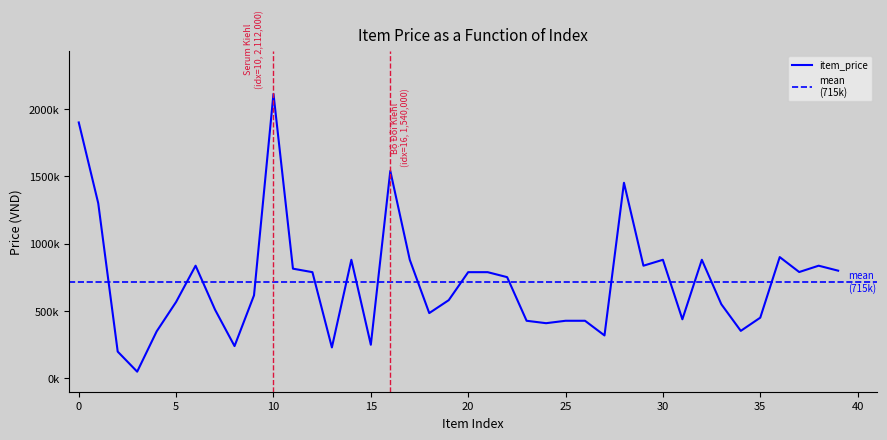

List the labels in order of value, largest first.

10, 0, 16, 28, 1, 36, 14, 17, 30, 32, 6, 29, 38, 11, 39, 37, 12, 20, 21, 22, 9, 19, 5, 33, 7, 18, 35, 31, 23, 25, 26, 24, 34, 4, 27, 15, 8, 13, 2, 3